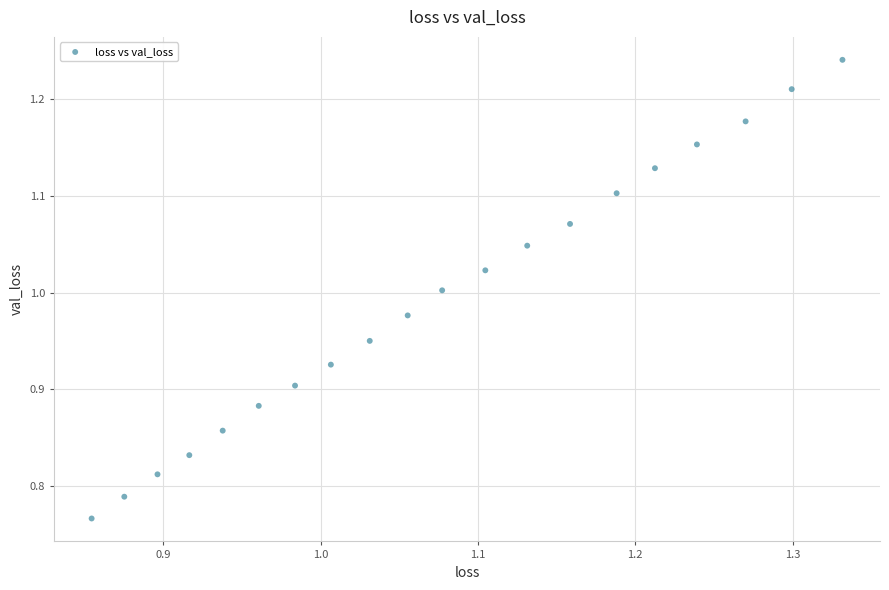

What is the range of Y values (max minus min)?

0.5